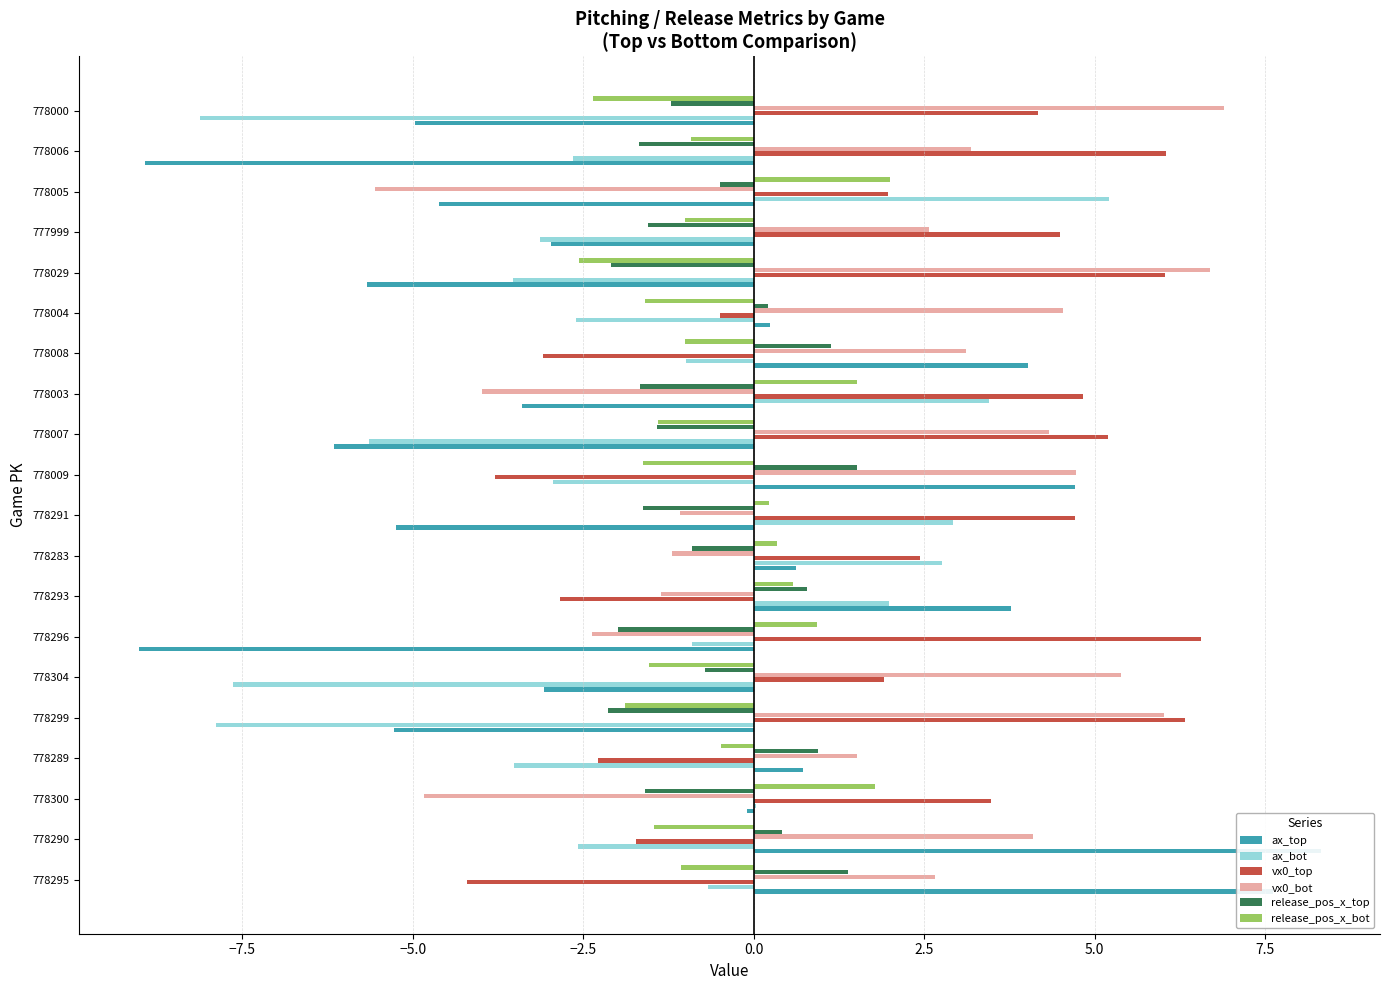

Which series changed the most between 778289 and 778008?

ax_top